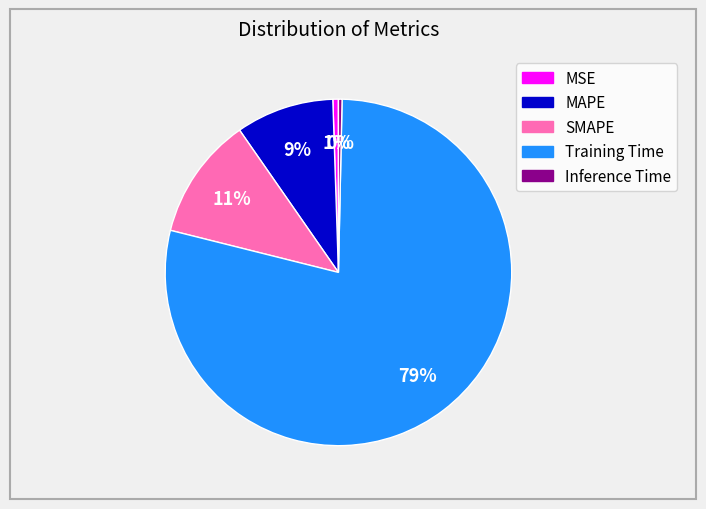

True or false: Training Time accounts for 79% of the total.

True